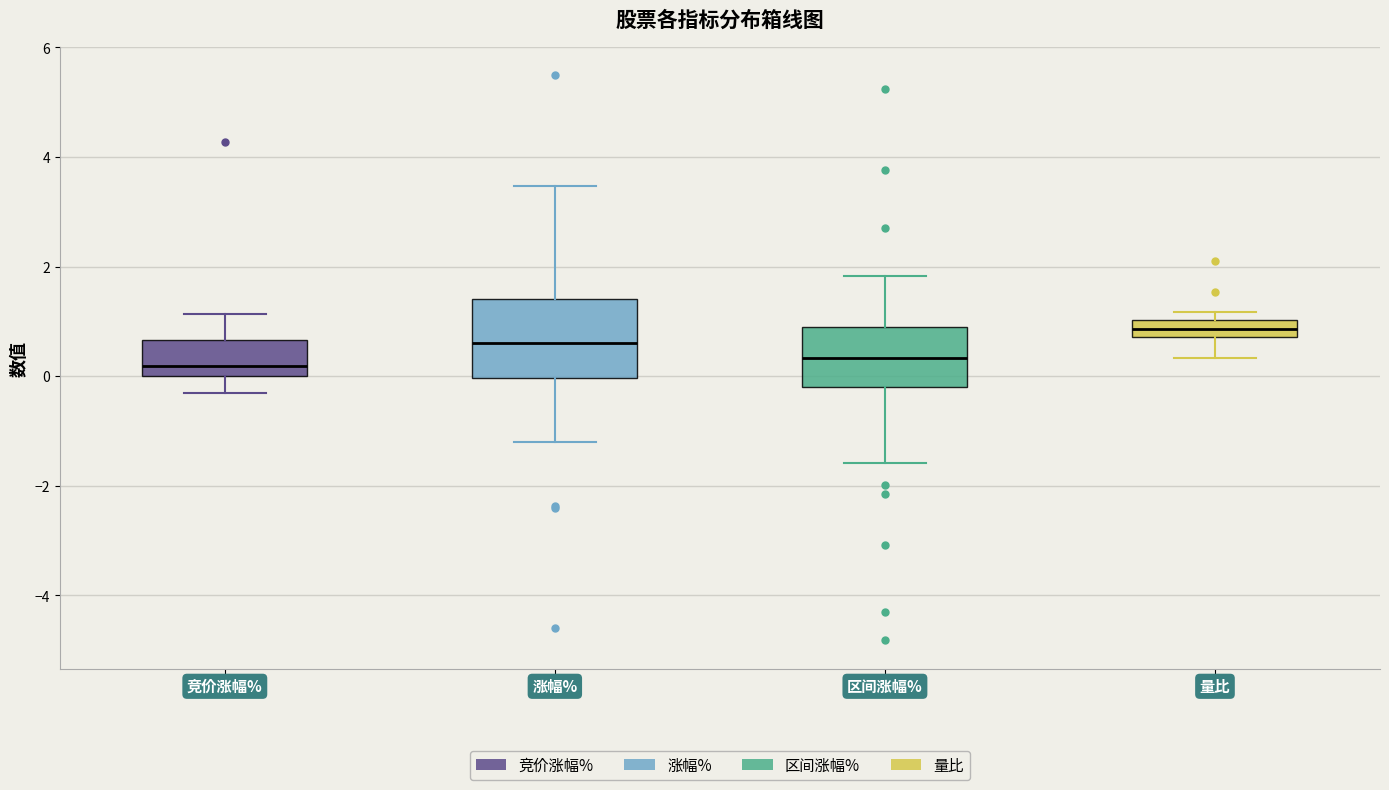

Reading left to right, transcribe this box plot: for each box, give where its median line is, the range the box spans, and where its two whiskers end, as read against the y-axis. The values are not printed on the chart, so give them approximately, as read against the axis.

竞价涨幅%: median 0.2, box 0.0 to 0.6, whiskers -0.2 to 1.2
涨幅%: median 0.6, box 0.0 to 1.4, whiskers -1.2 to 3.4
区间涨幅%: median 0.4, box -0.2 to 1.0, whiskers -1.6 to 1.8
量比: median 0.8 (inside the box), box 0.8 to 1.0, whiskers 0.4 to 1.2